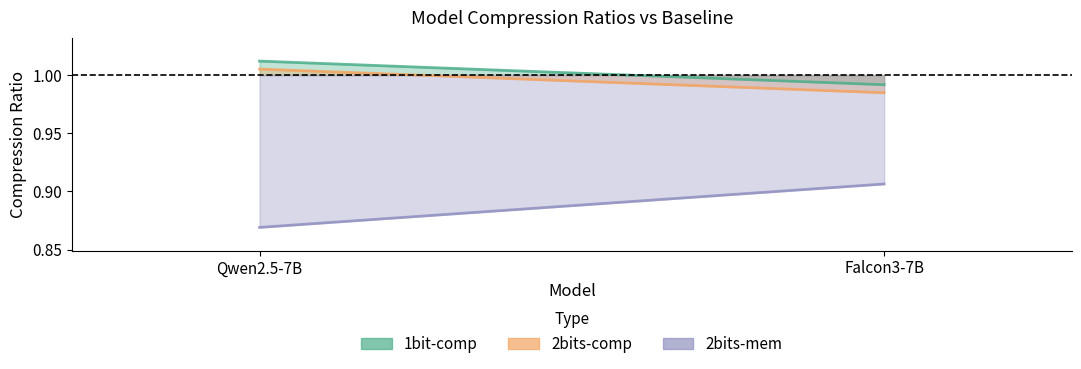

Does the chart have visible grid lines?

No